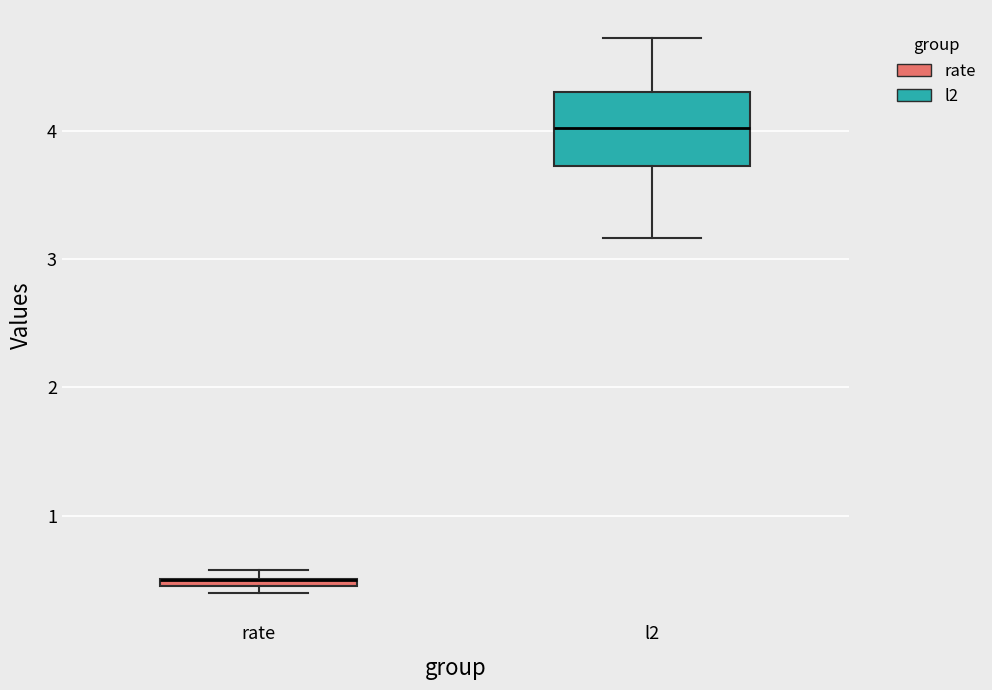

Which box is the tallest, from its lower edge to its upper edge?

l2